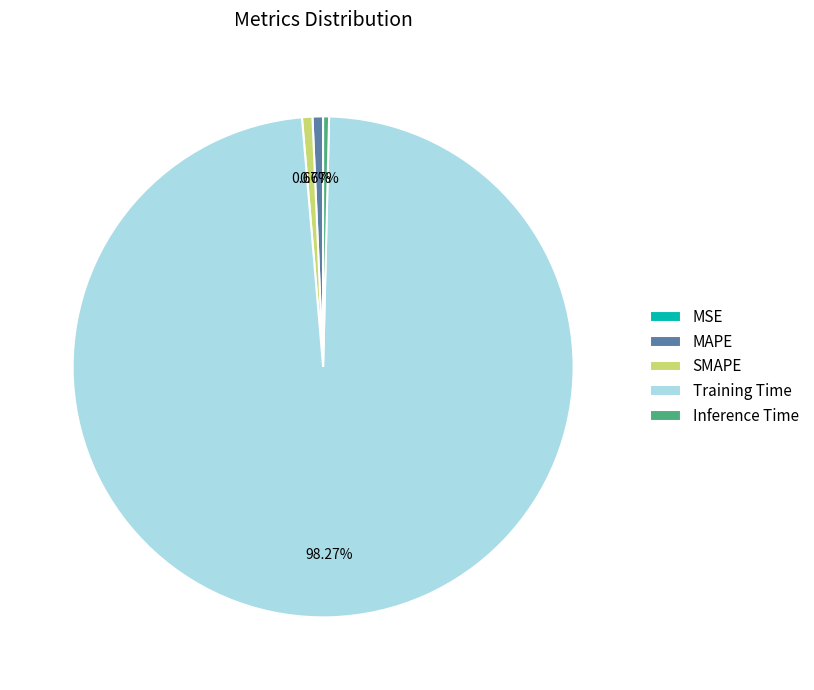

Between MAPE and Training Time, which is larger?

Training Time